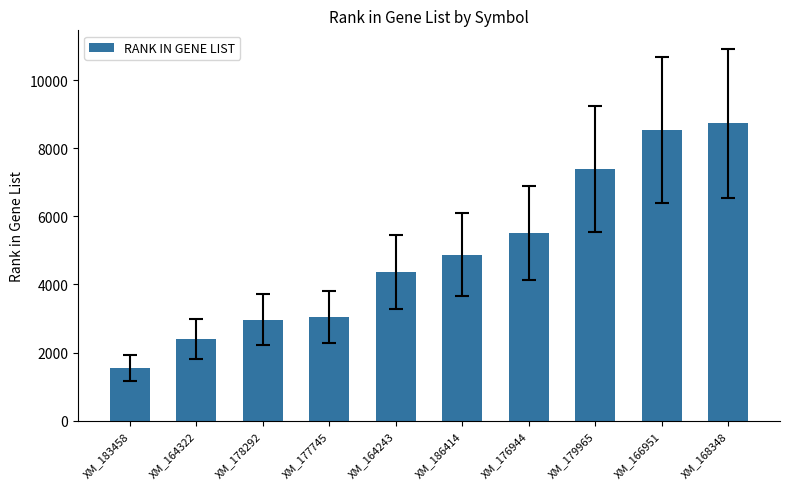

At which category does the chart reach its minimum across all series?

XM_183458